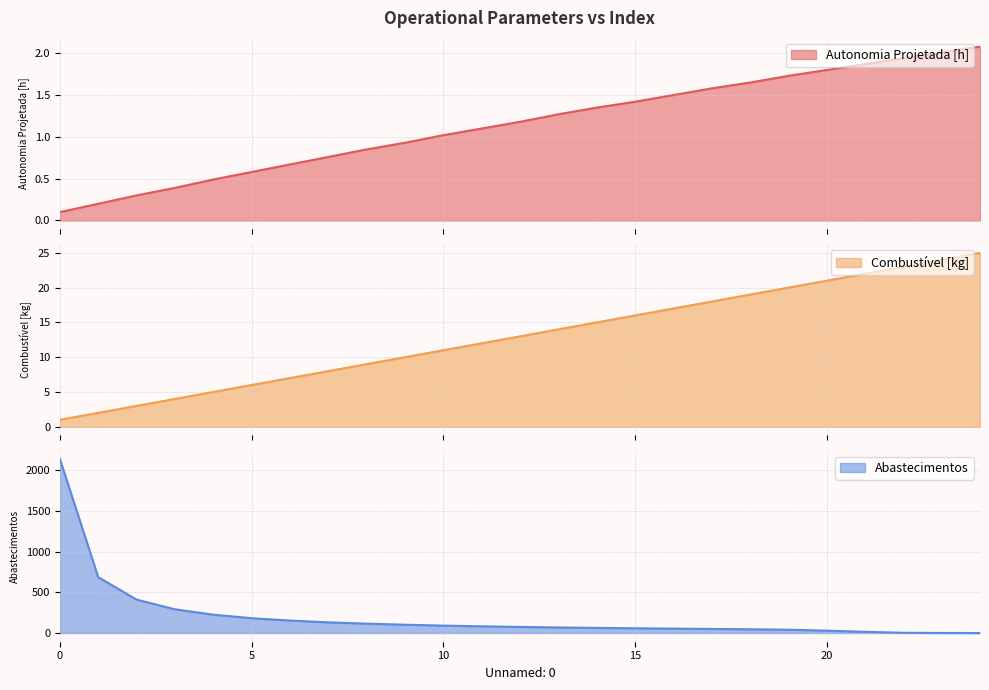

How many lines are shown in the chart?

3